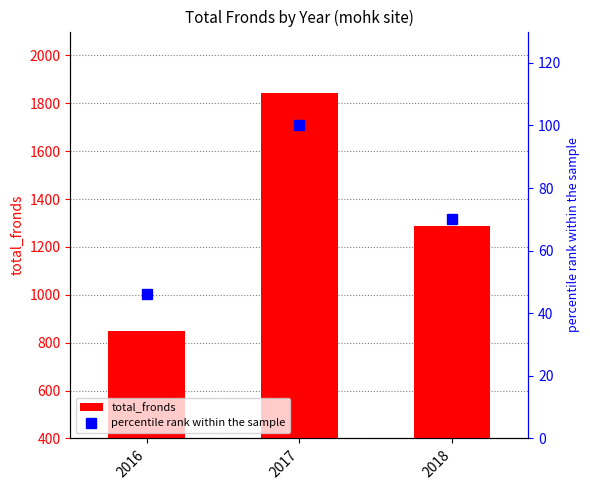

What is the total value across all series at 2017?

1942